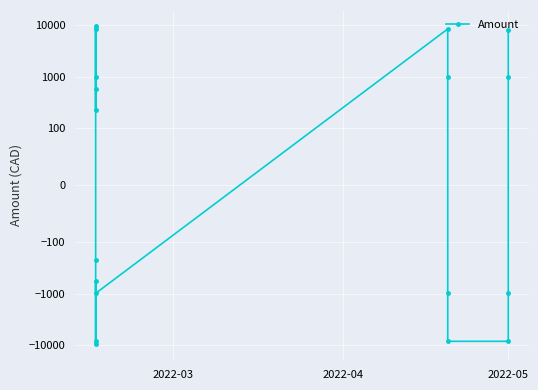

What is the difference between the maximum and minimum values?

19455.5